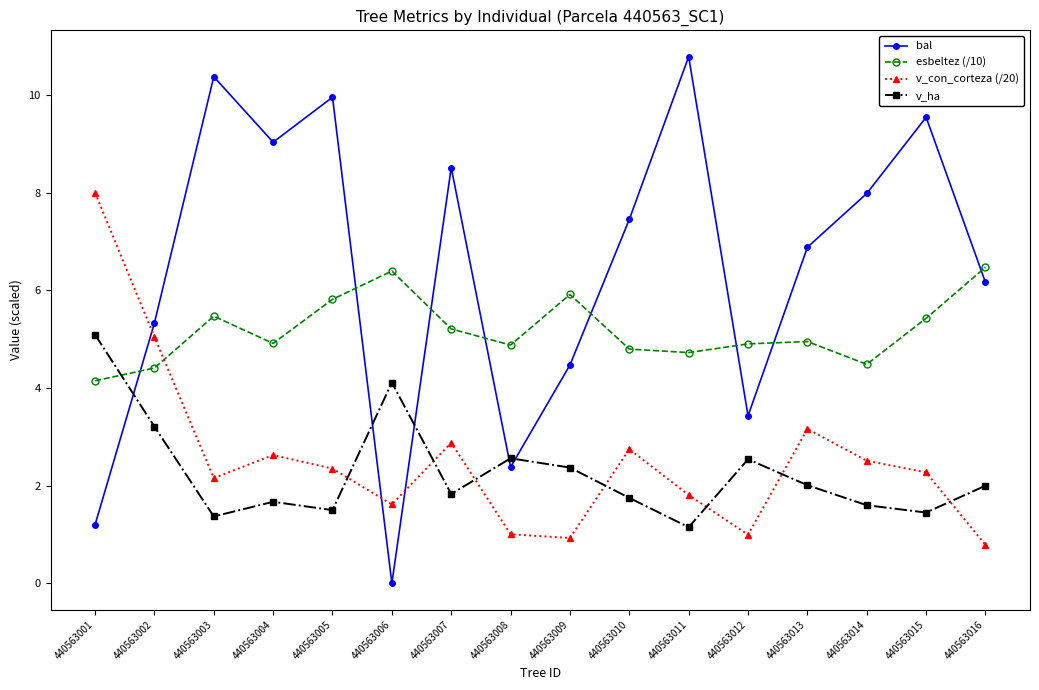

How many data points does each series have?

16